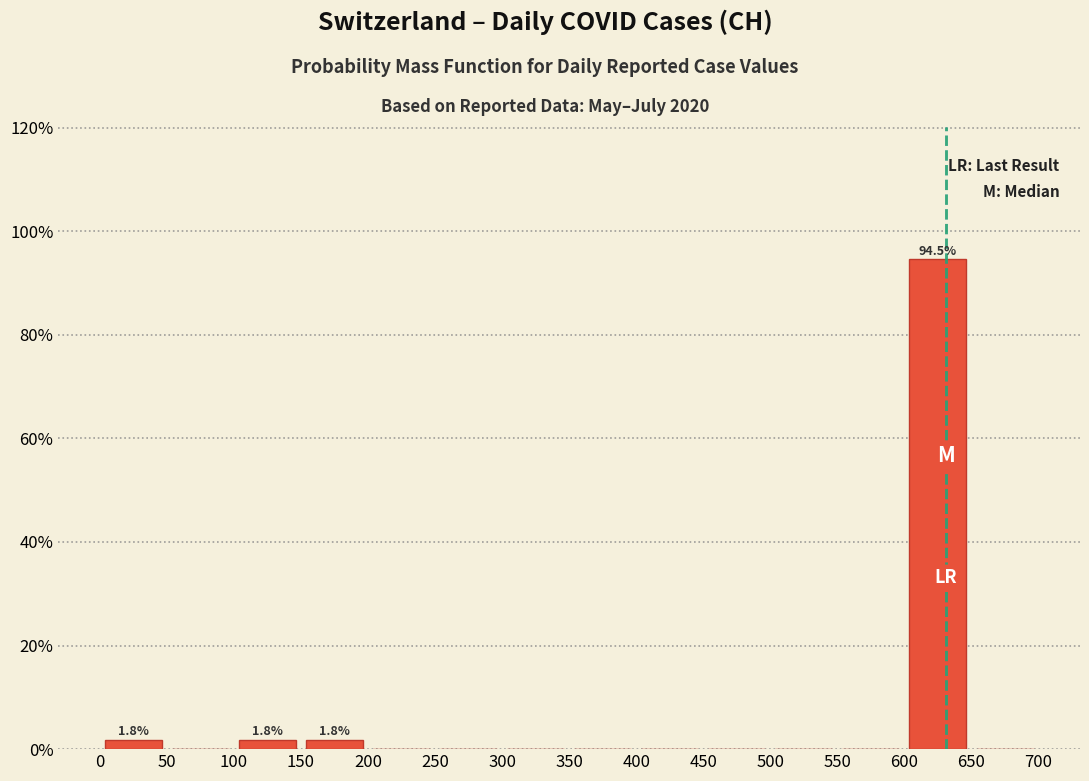

Which range on the x-axis has the tallest bar?

600 to 650